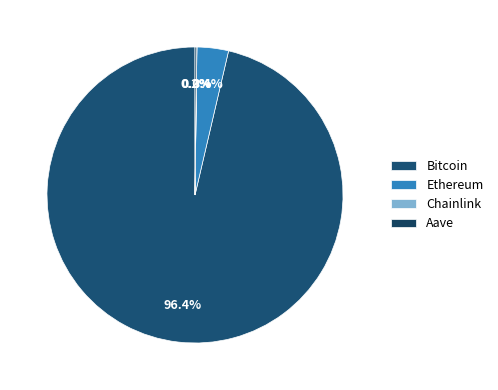

To the nearest percent, what is the combined percentage of Chainlink and Bitcoin?

96%